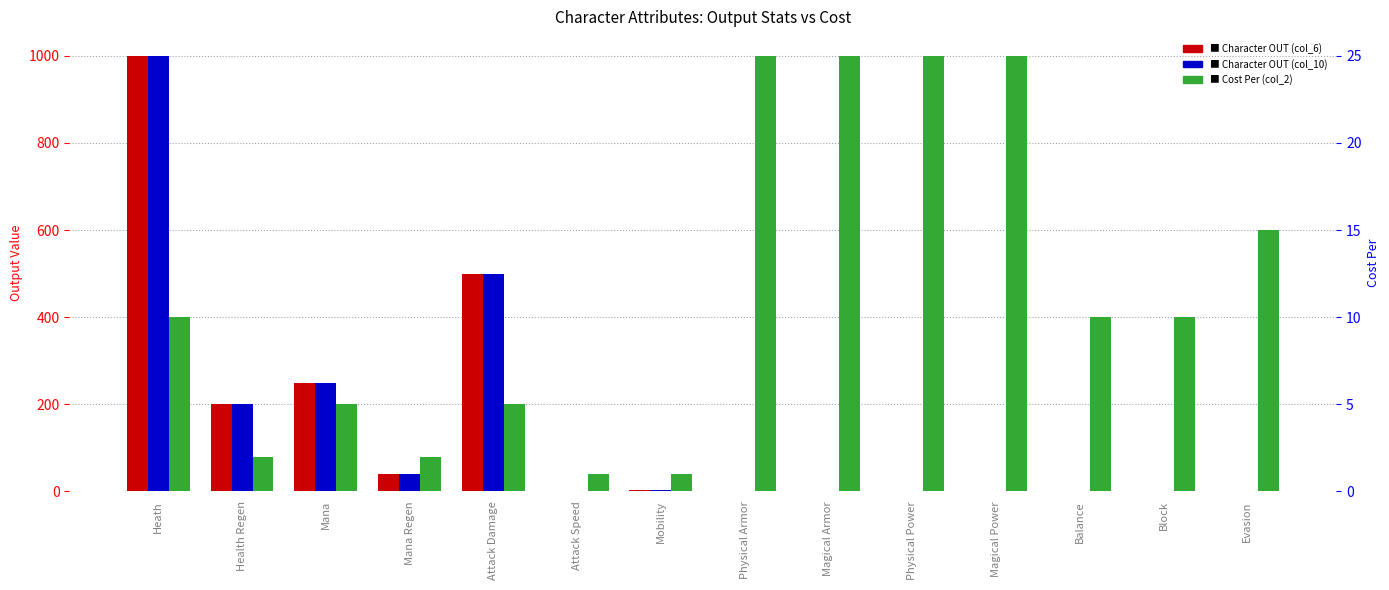

Does the chart contain any negative values?

No